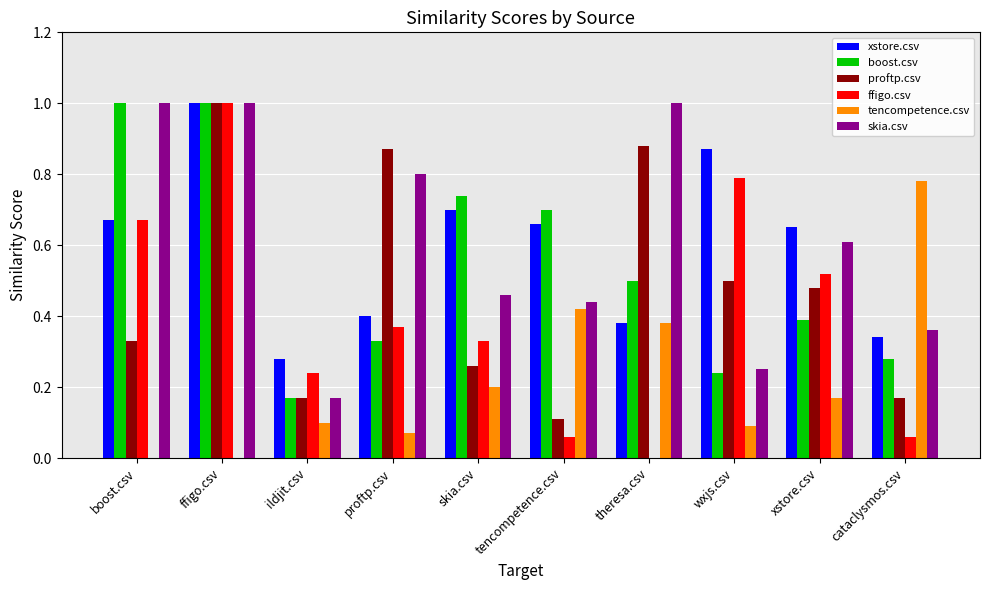

What is the sum of the boost.csv values at proftp.csv and wxjs.csv?

0.6